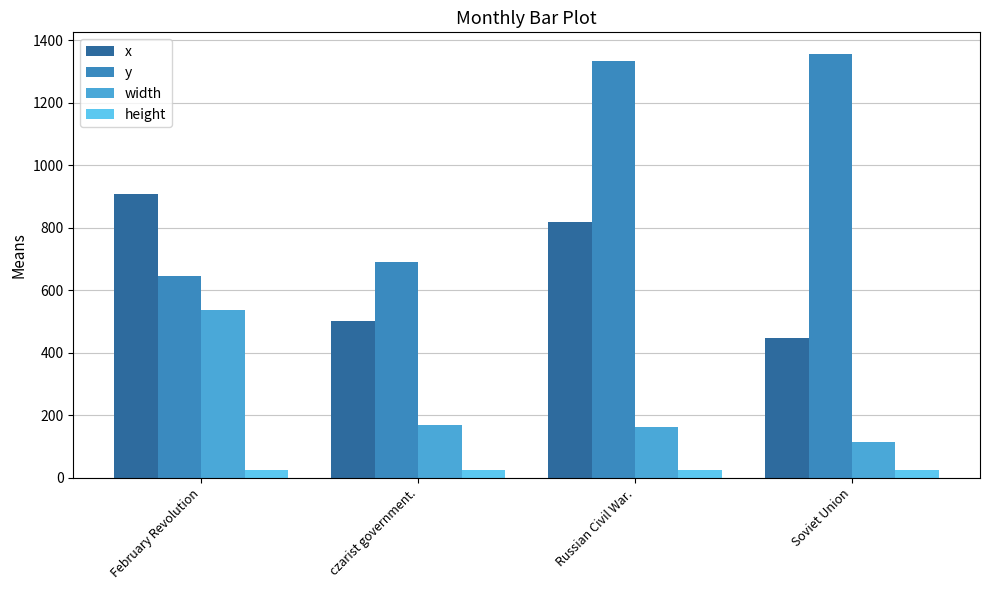

What is the minimum value shown in the chart?

23